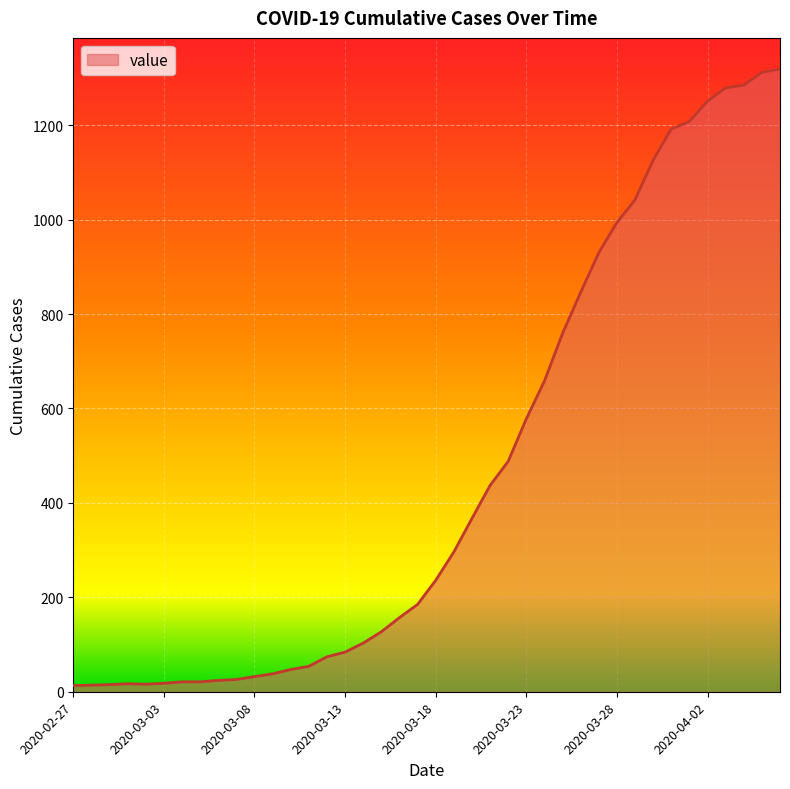

What is the maximum value shown in the chart?

1319